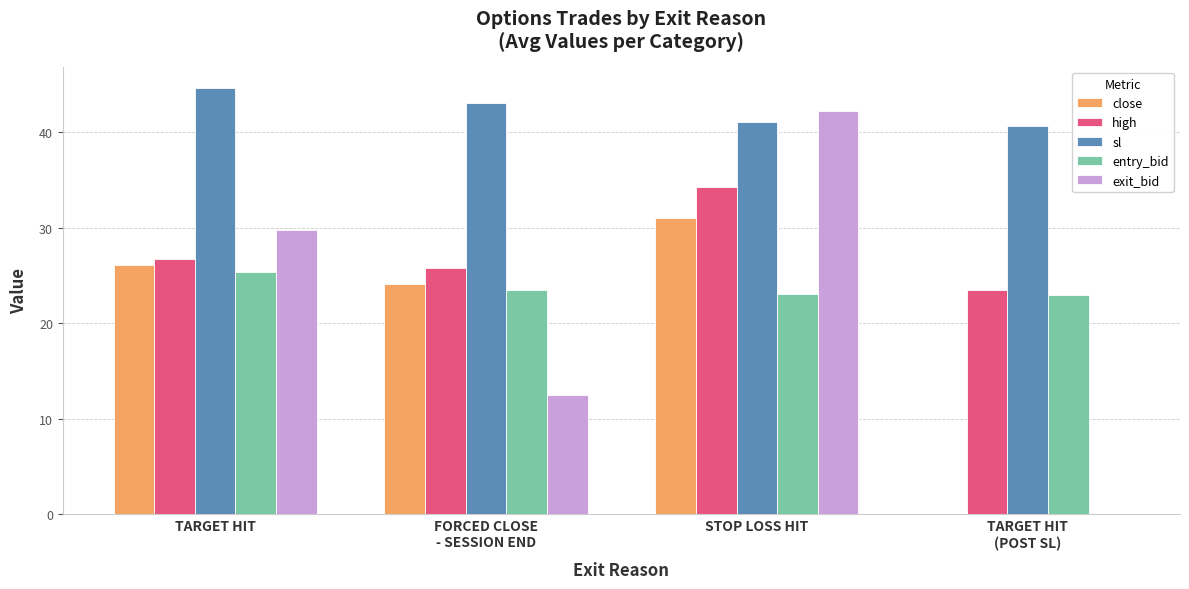

Which series changed the most between FORCED CLOSE
- SESSION END and STOP LOSS HIT?

exit_bid